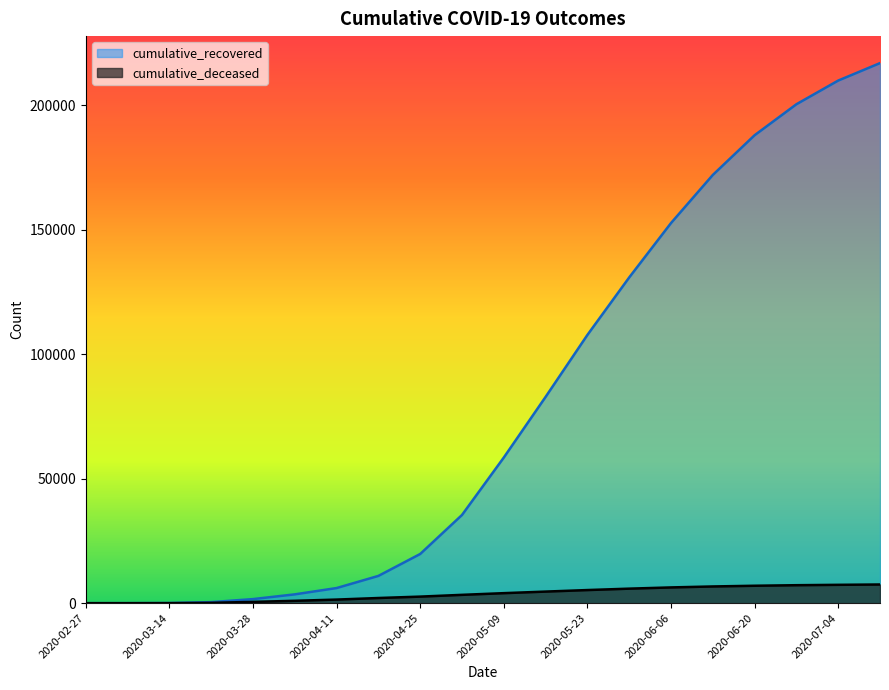

Where does the cumulative_recovered series first go above 58513?

2020-05-16